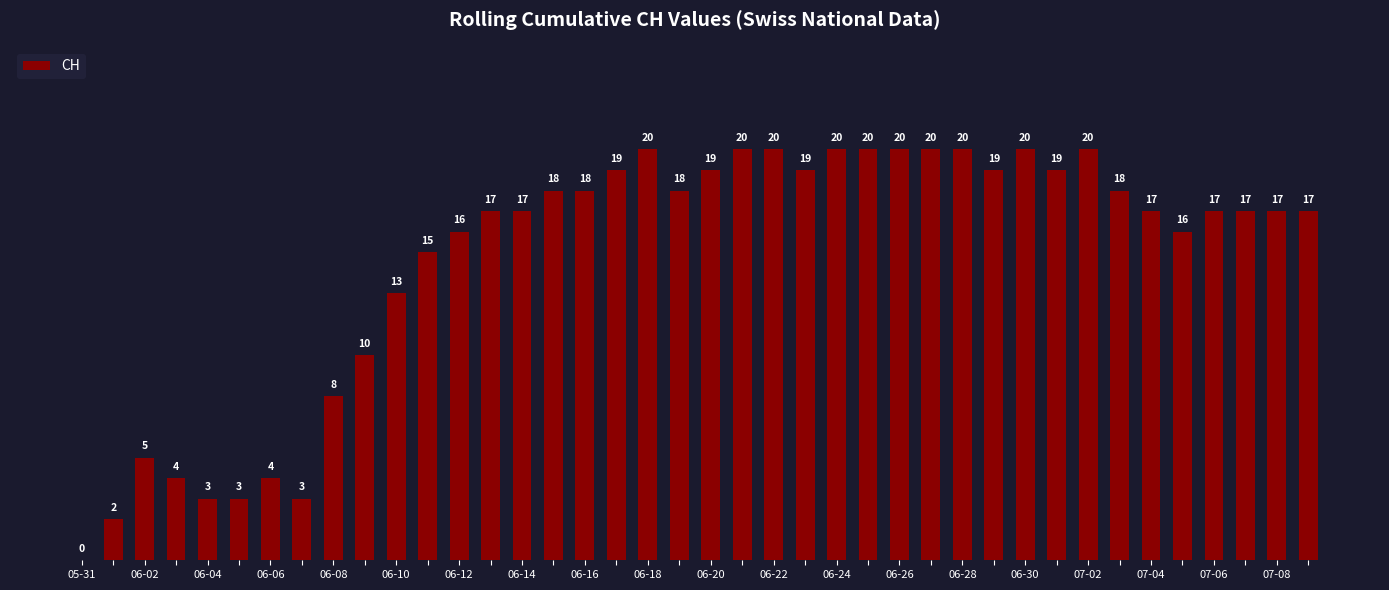

What is the greatest value displayed?

20